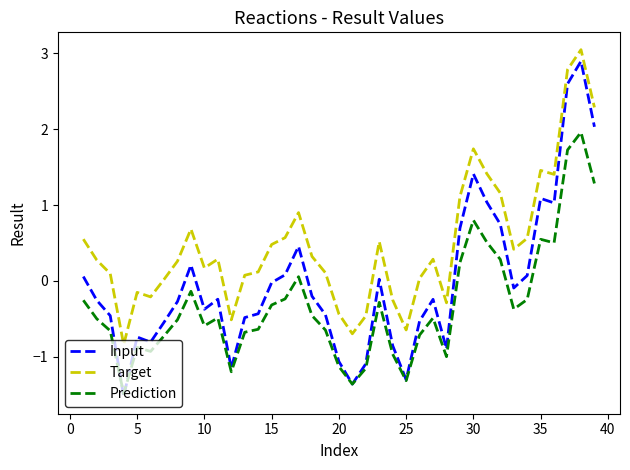

True or false: Target and Input cross at least once.

False